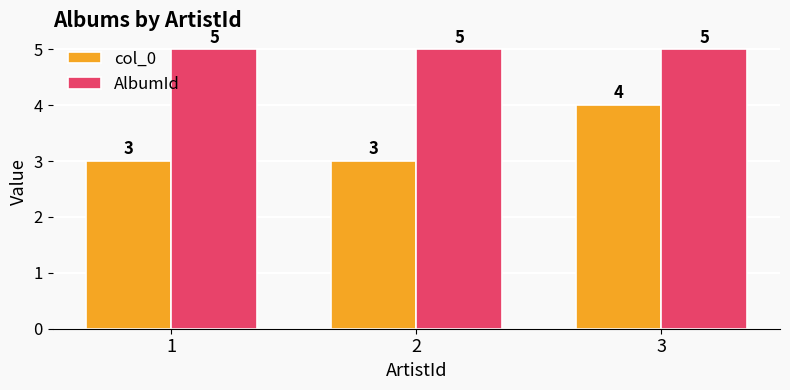

Reading right to left, list all the values displayed in this chart.

col_0: 3=4	2=3	1=3
AlbumId: 3=5	2=5	1=5